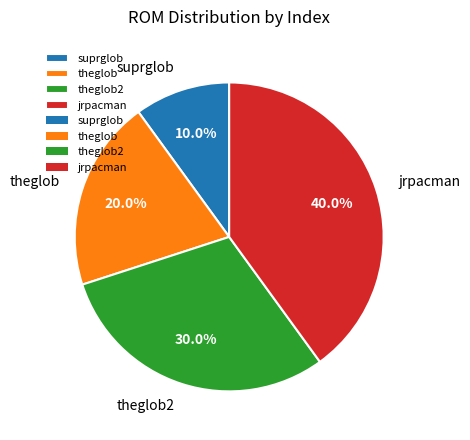

To the nearest percent, what portion does theglob represent?

20%